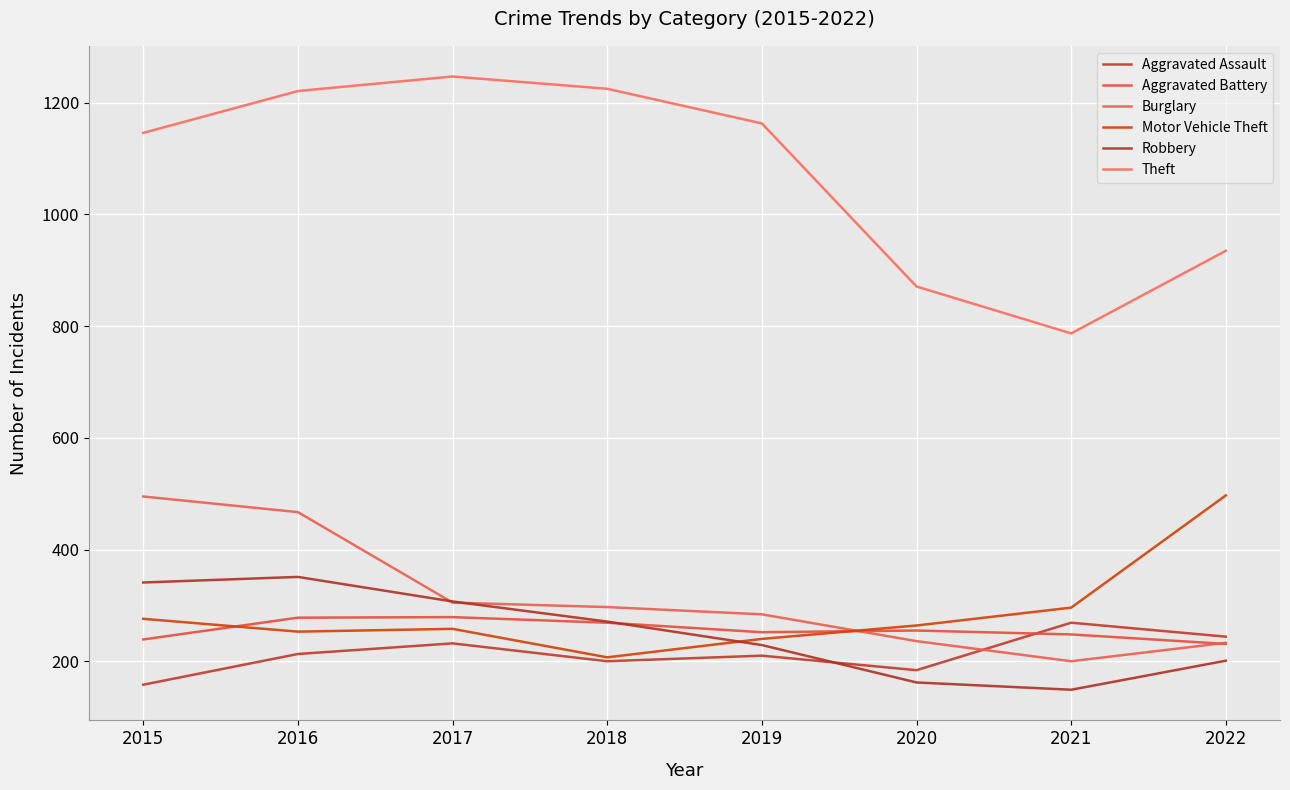

Reading left to right, extract all data points from this chart.

Aggravated Assault: 158	213	232	200	210	184	269	244
Aggravated Battery: 239	278	279	269	252	255	248	231
Burglary: 495	467	305	297	284	236	200	233
Motor Vehicle Theft: 276	253	258	207	240	264	296	497
Robbery: 341	351	307	271	229	162	149	201
Theft: 1146	1221	1247	1225	1163	871	787	935